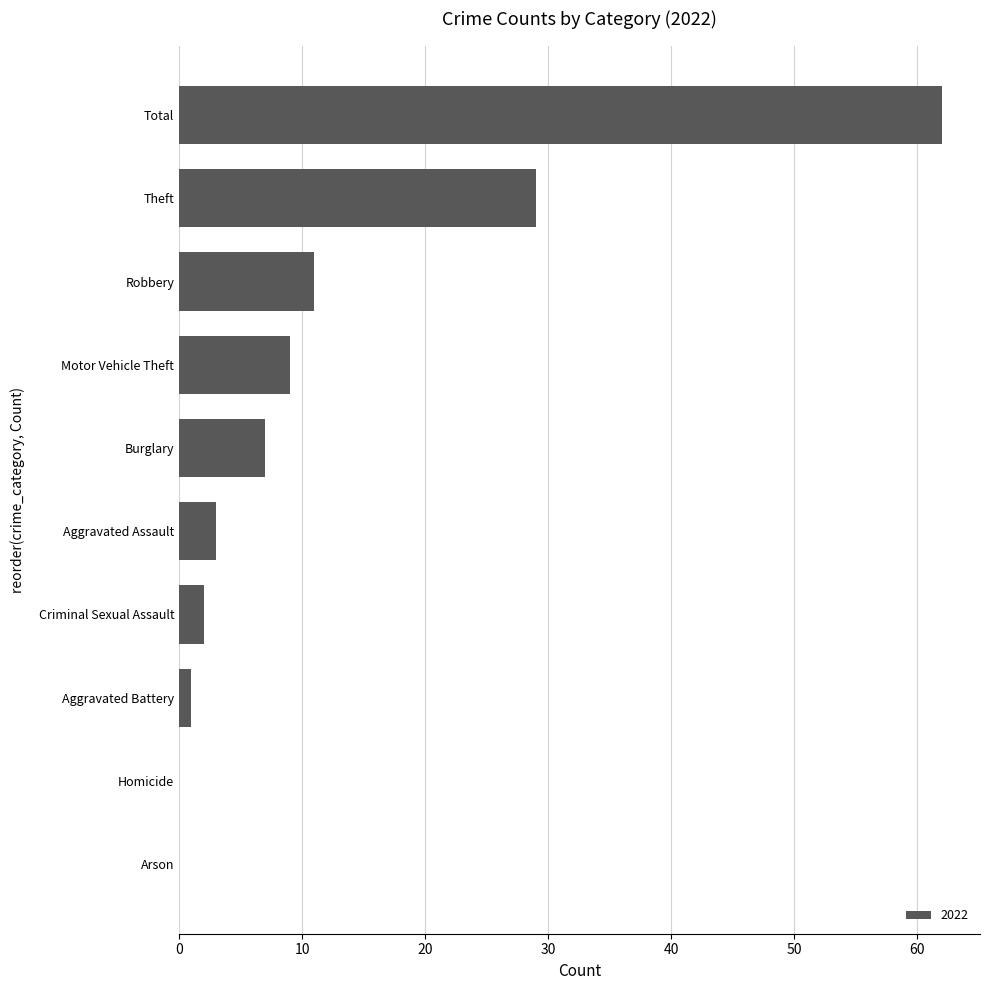

Count the number of data series in this chart.

1